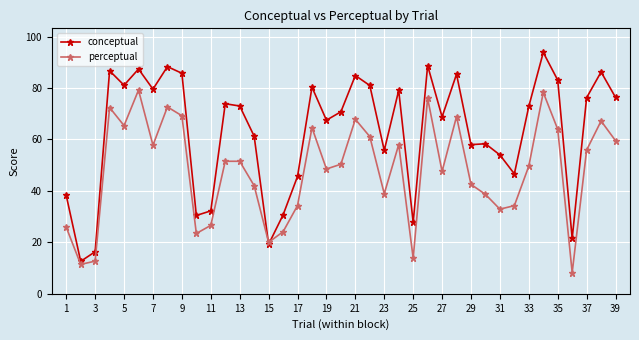

Rank the series by their maximum value, from lowest to highest.

perceptual, conceptual